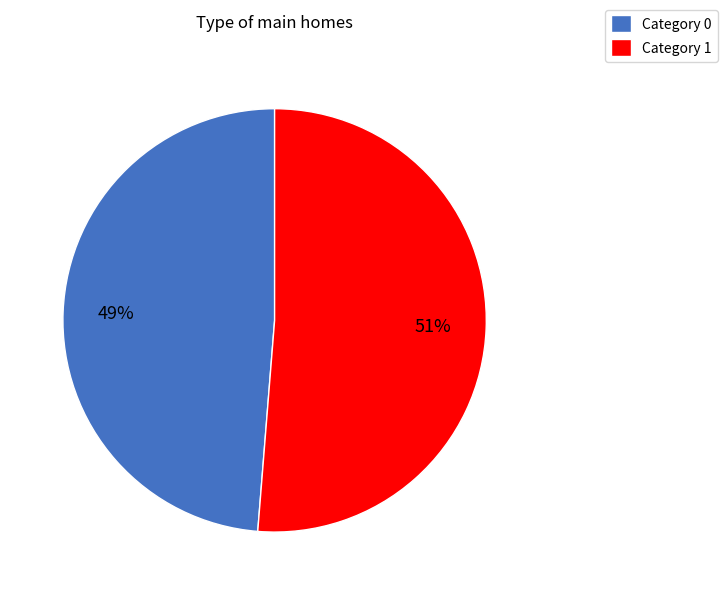

Which slice is the largest?

Category 1